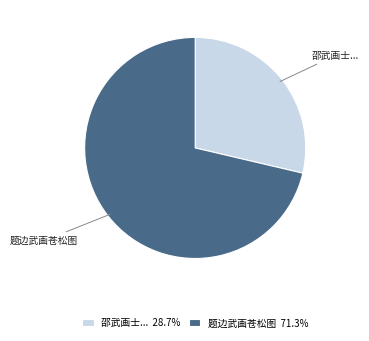

What is the ratio of the value at 题边武画苍松图 to the value at 邵武画士...?

2.5